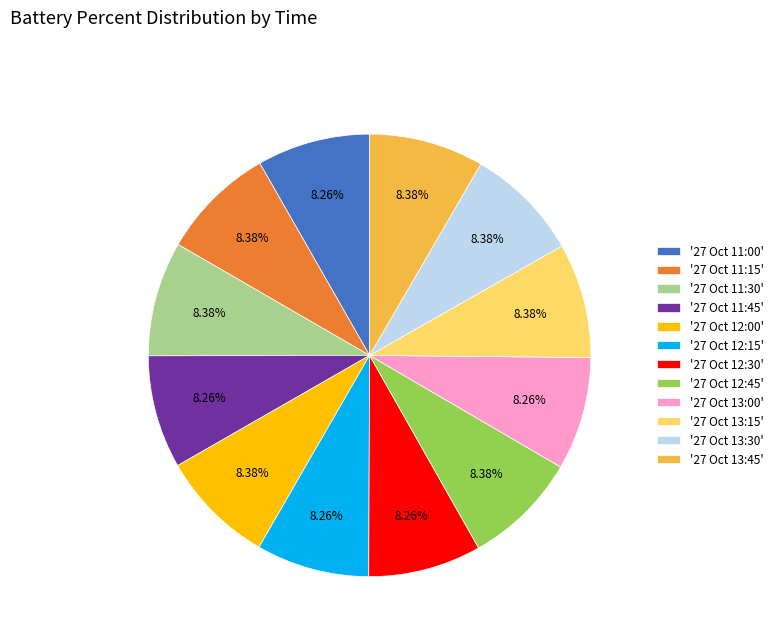

Is the sum of '27 Oct 12:30' and '27 Oct 12:00' greater than half?

No